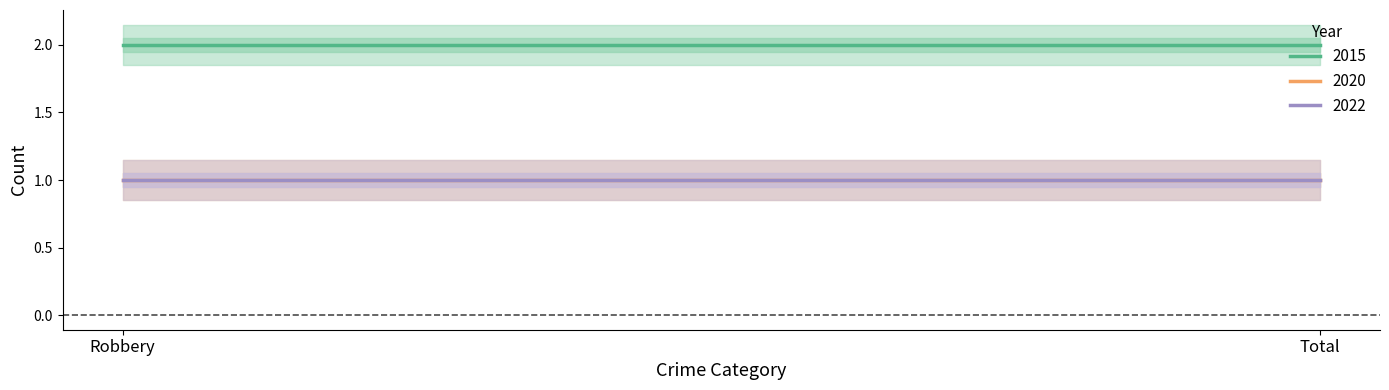

The 2015 series shows 2 at Total. True or false?

True